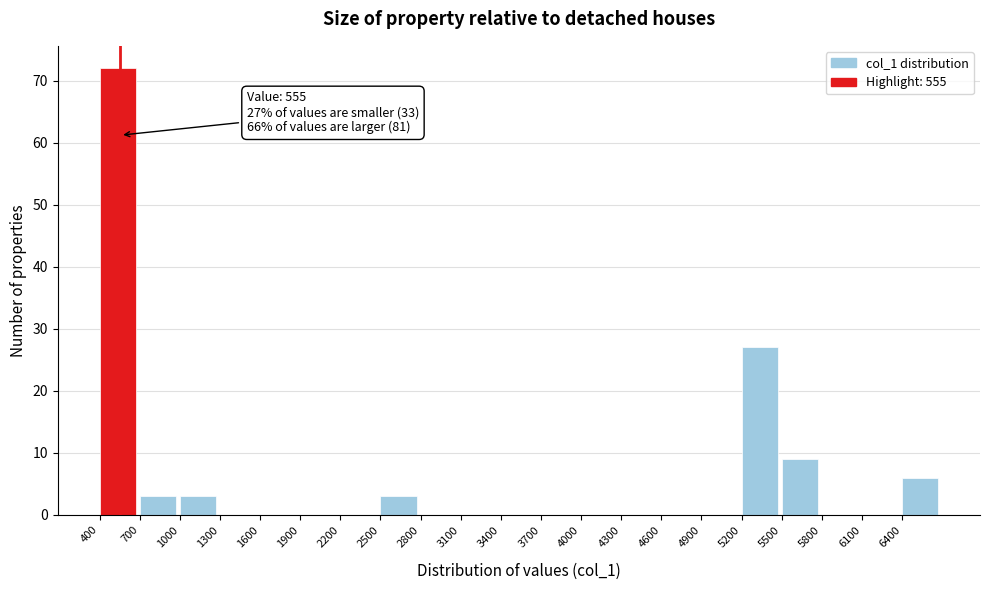

Which range on the x-axis has the tallest bar?

400 to 700